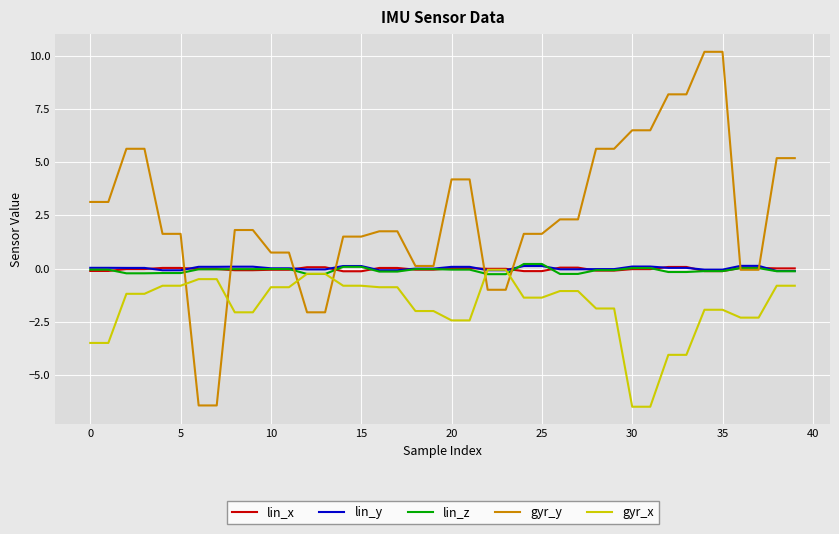

What is the maximum value shown in the chart?

10.2